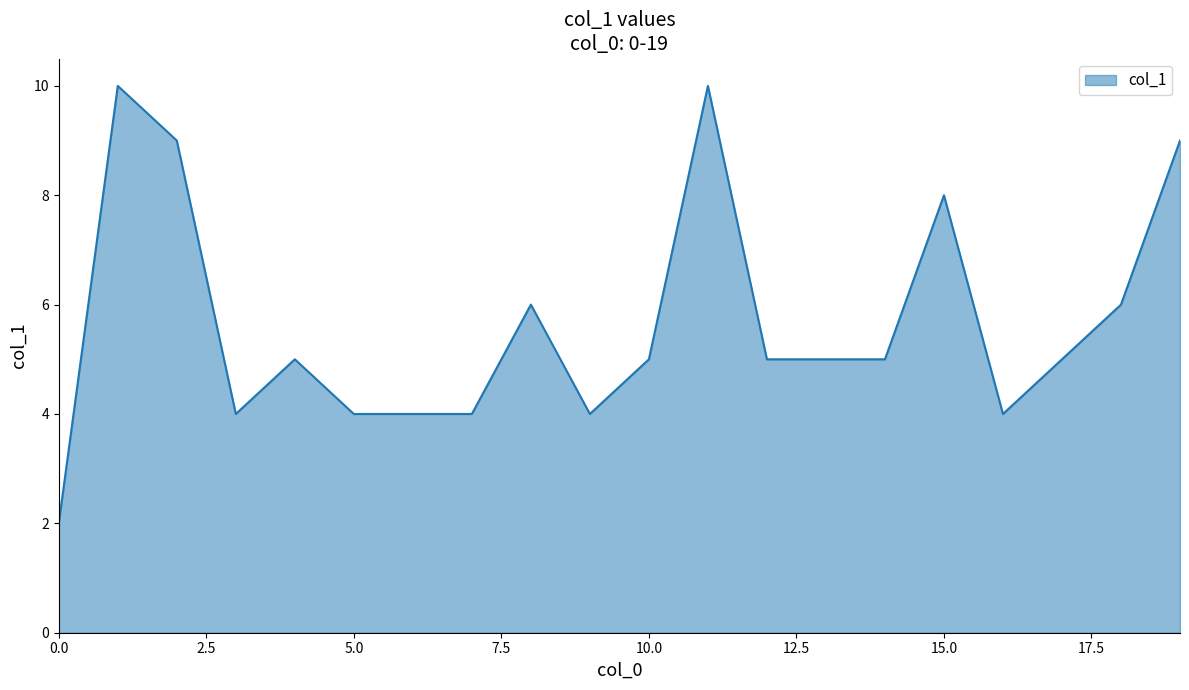

What is the maximum value shown in the chart?

10